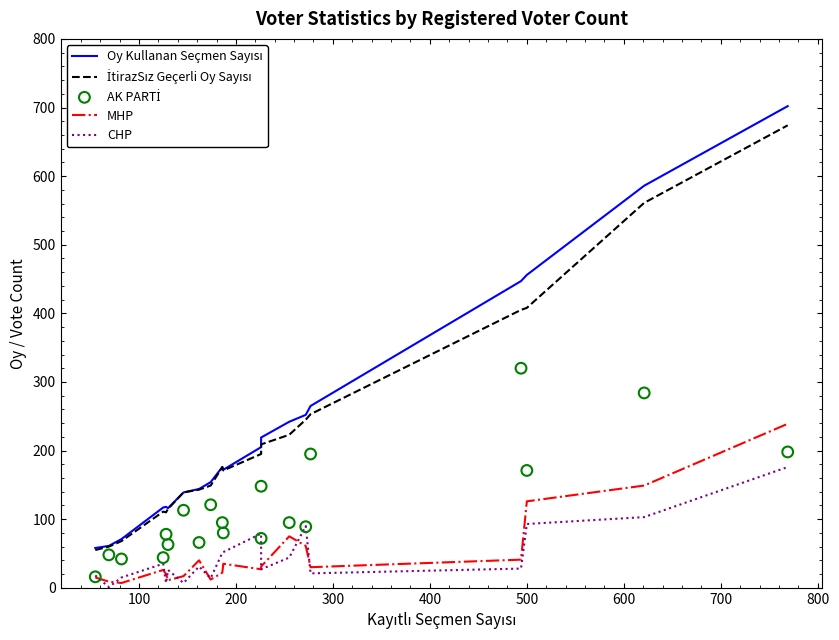

Which series reaches the maximum Y coordinate?

Oy Kullanan Seçmen Sayısı